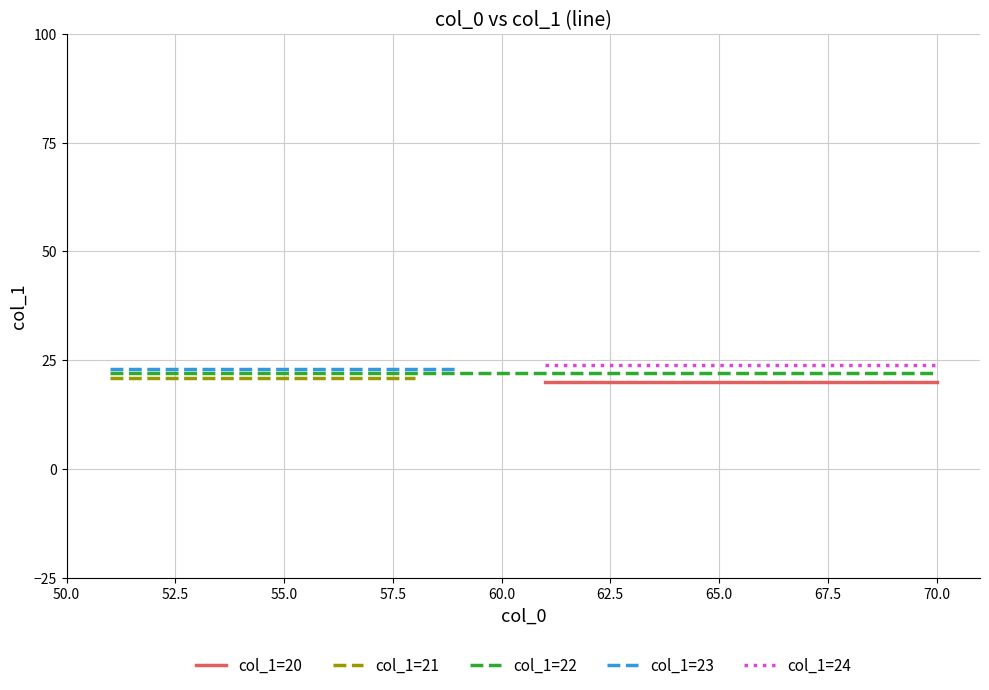

True or false: col_1=22 has a value of 6 at 65.

False